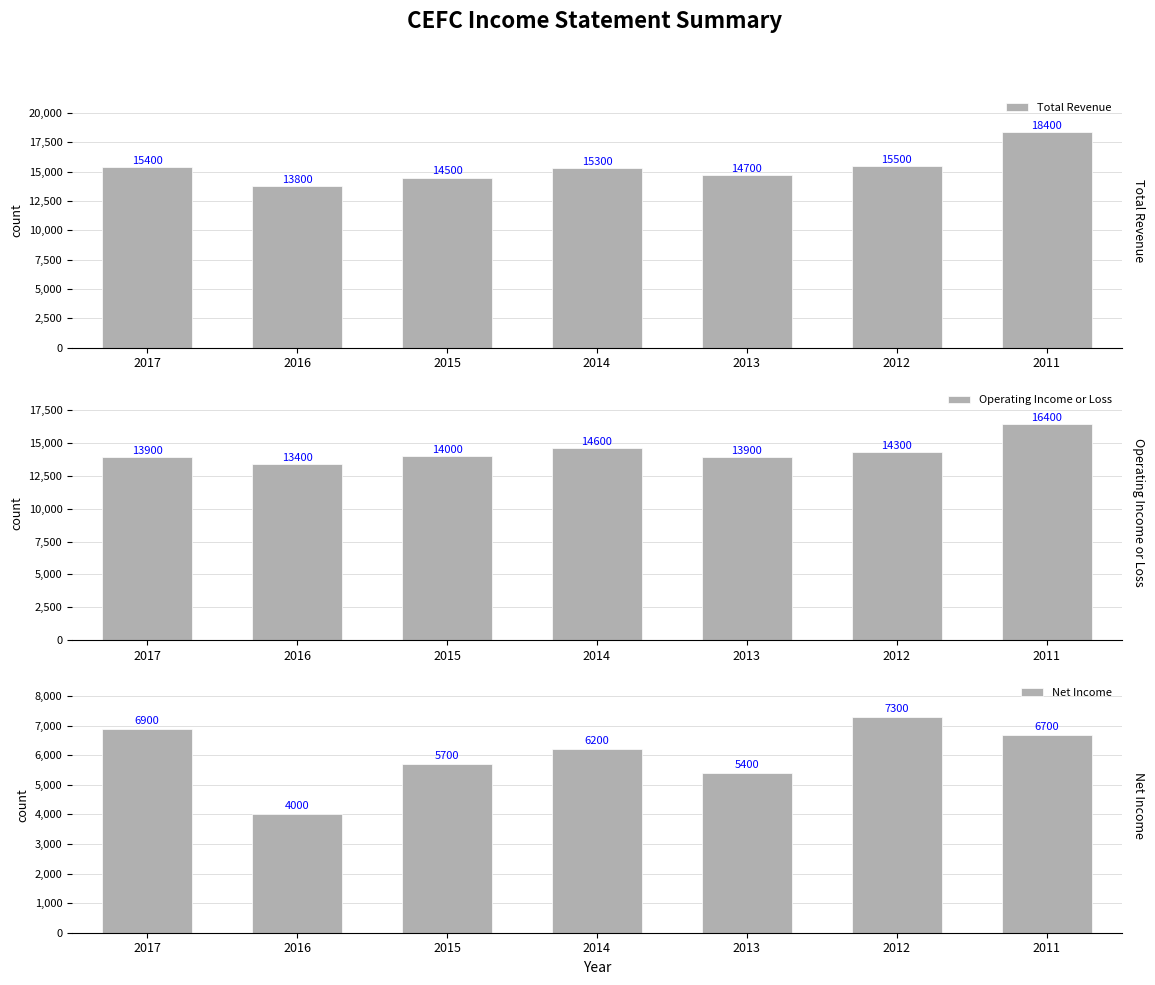

What is the difference between the highest and lowest values at 2011?

11700